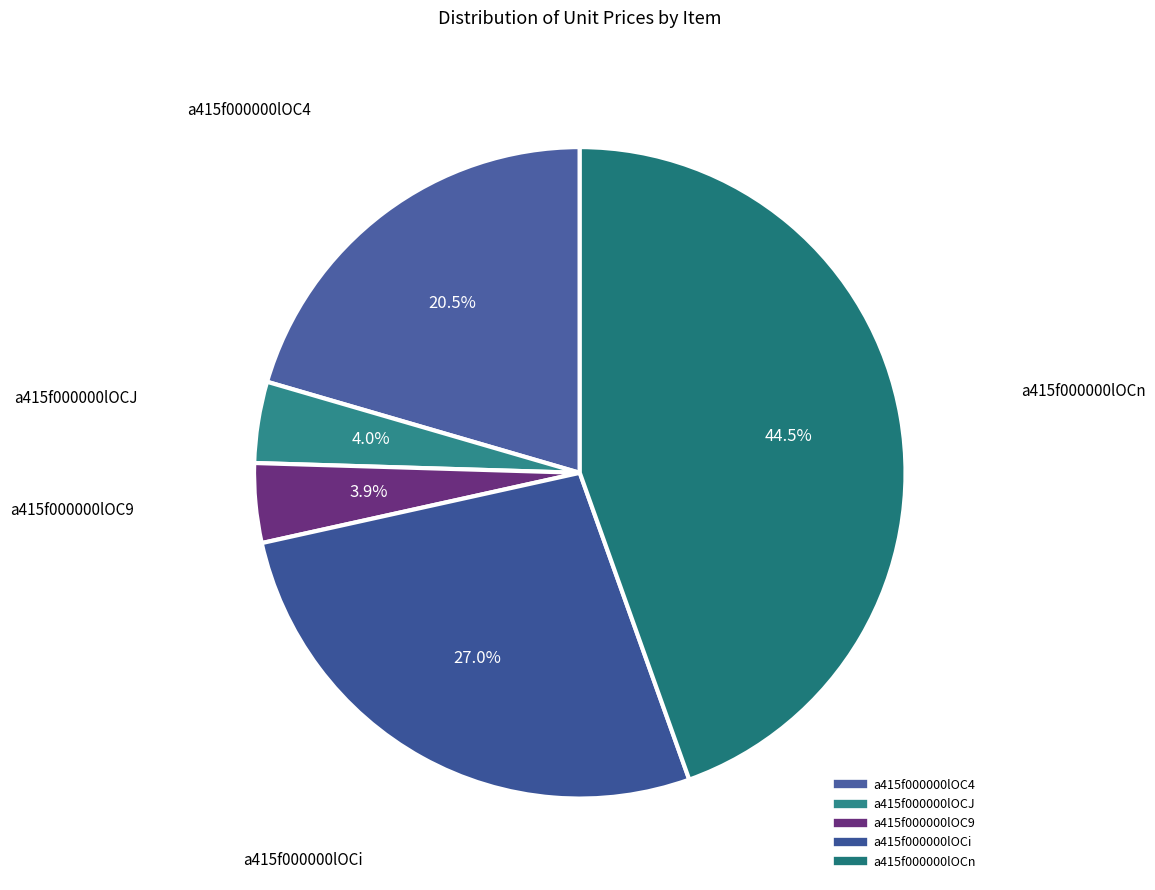

Is the sum of a415f000000lOC4 and a415f000000lOCn greater than half?

Yes